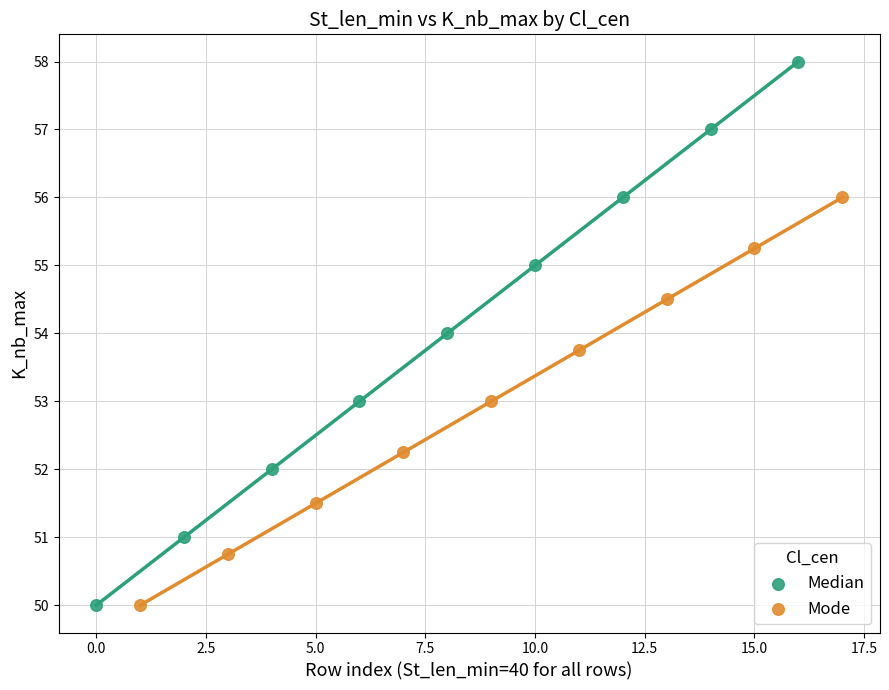

Which series reaches the maximum Y coordinate?

Median